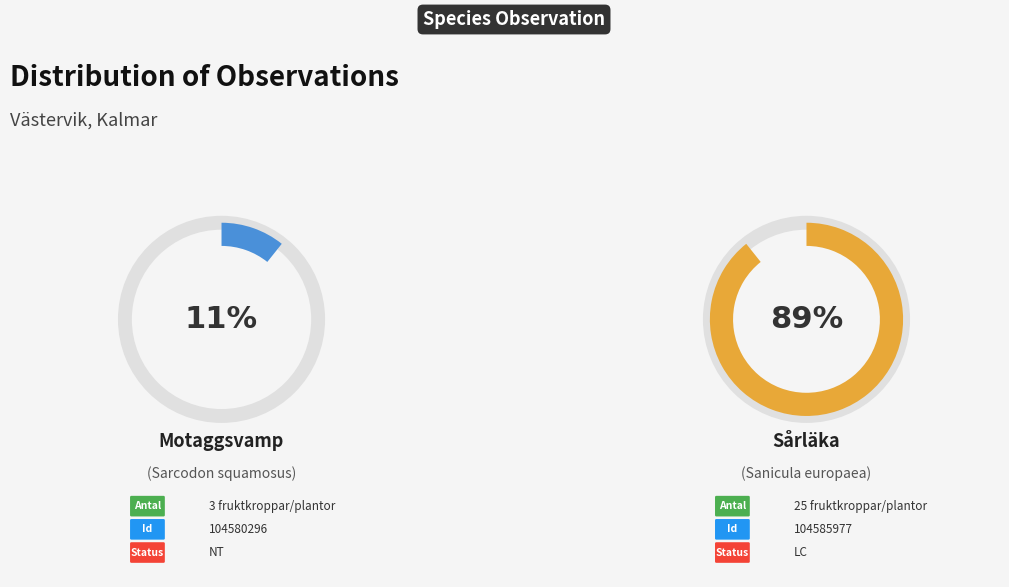

Rank the categories by value from lowest to highest.

Motaggsvamp (Sarcodon squamosus), Sårläka (Sanicula europaea)